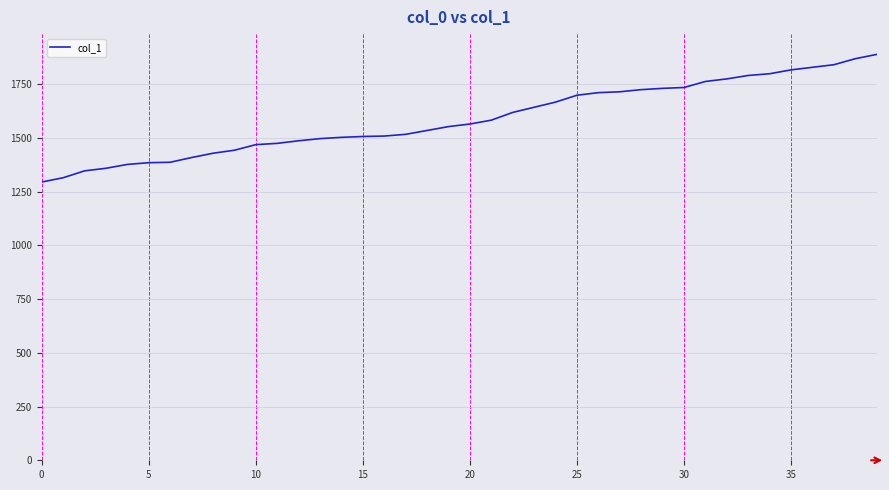

What is the smallest value displayed?

1295